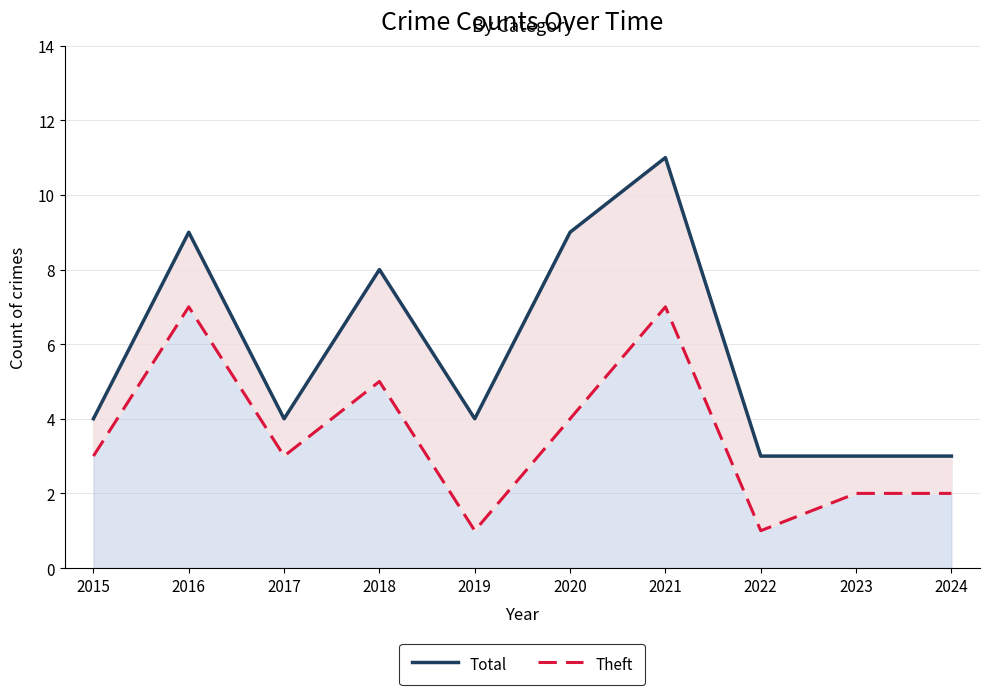

What is the difference between the highest and lowest values at 2022?

2